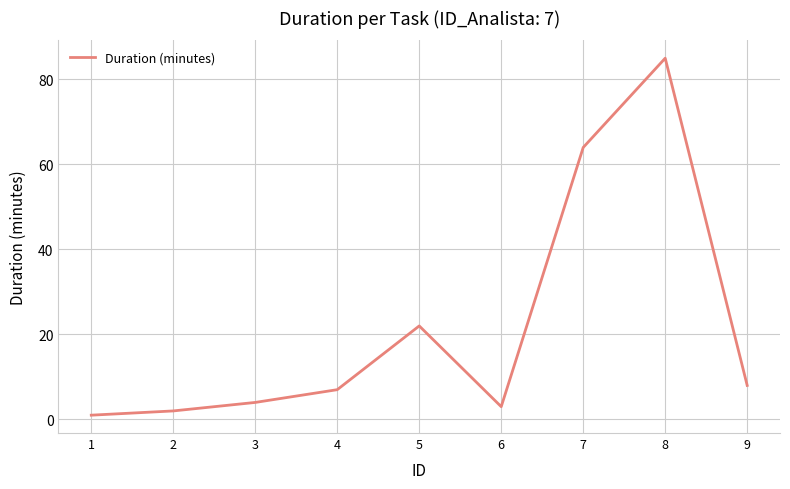

The value at 3 is 4. True or false?

True